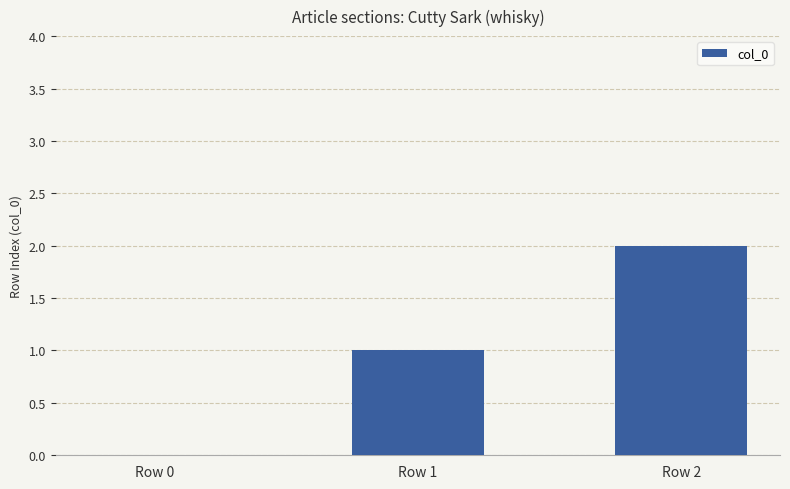

Reading left to right, what are all the values shown in this chart?

Row 0=0	Row 1=1	Row 2=2